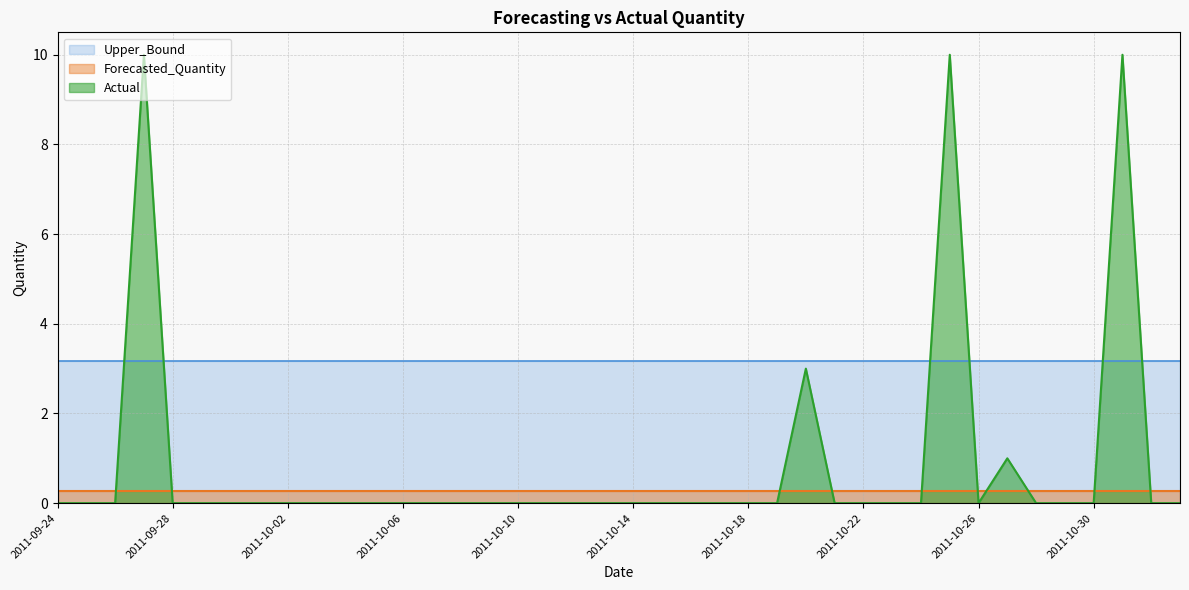

What is the maximum value for Actual?

10.0